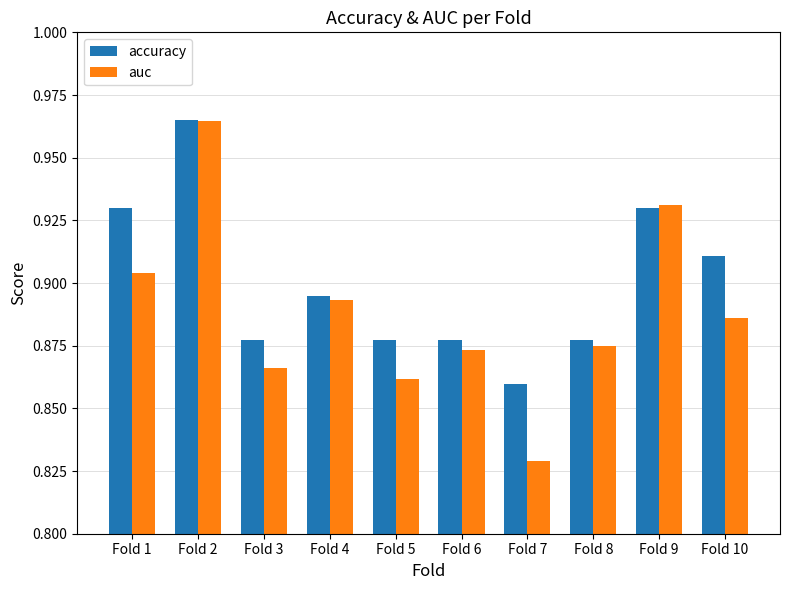

What is the sum of all accuracy values?

9.0